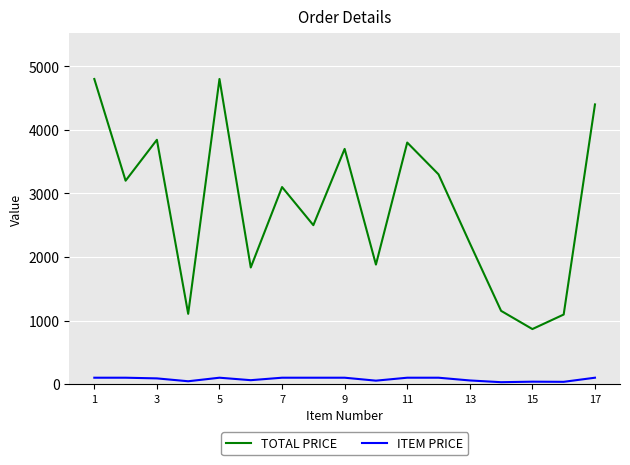

True or false: ITEM PRICE has more than 1 interior local peaks.

True